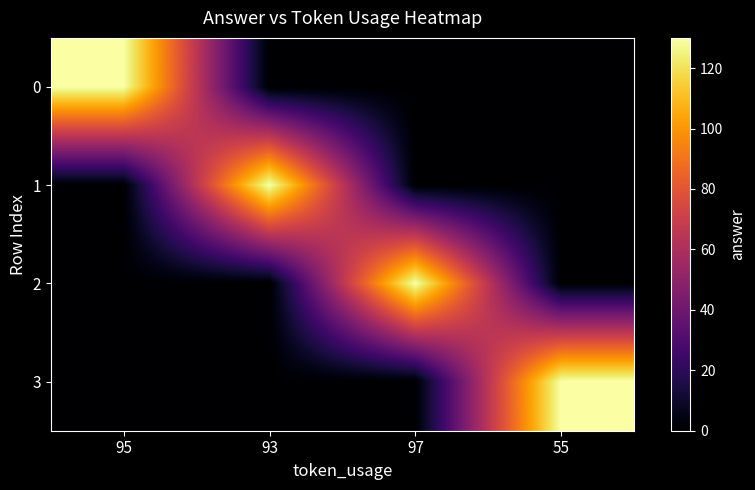

Between 55 and 93, which is larger?

55